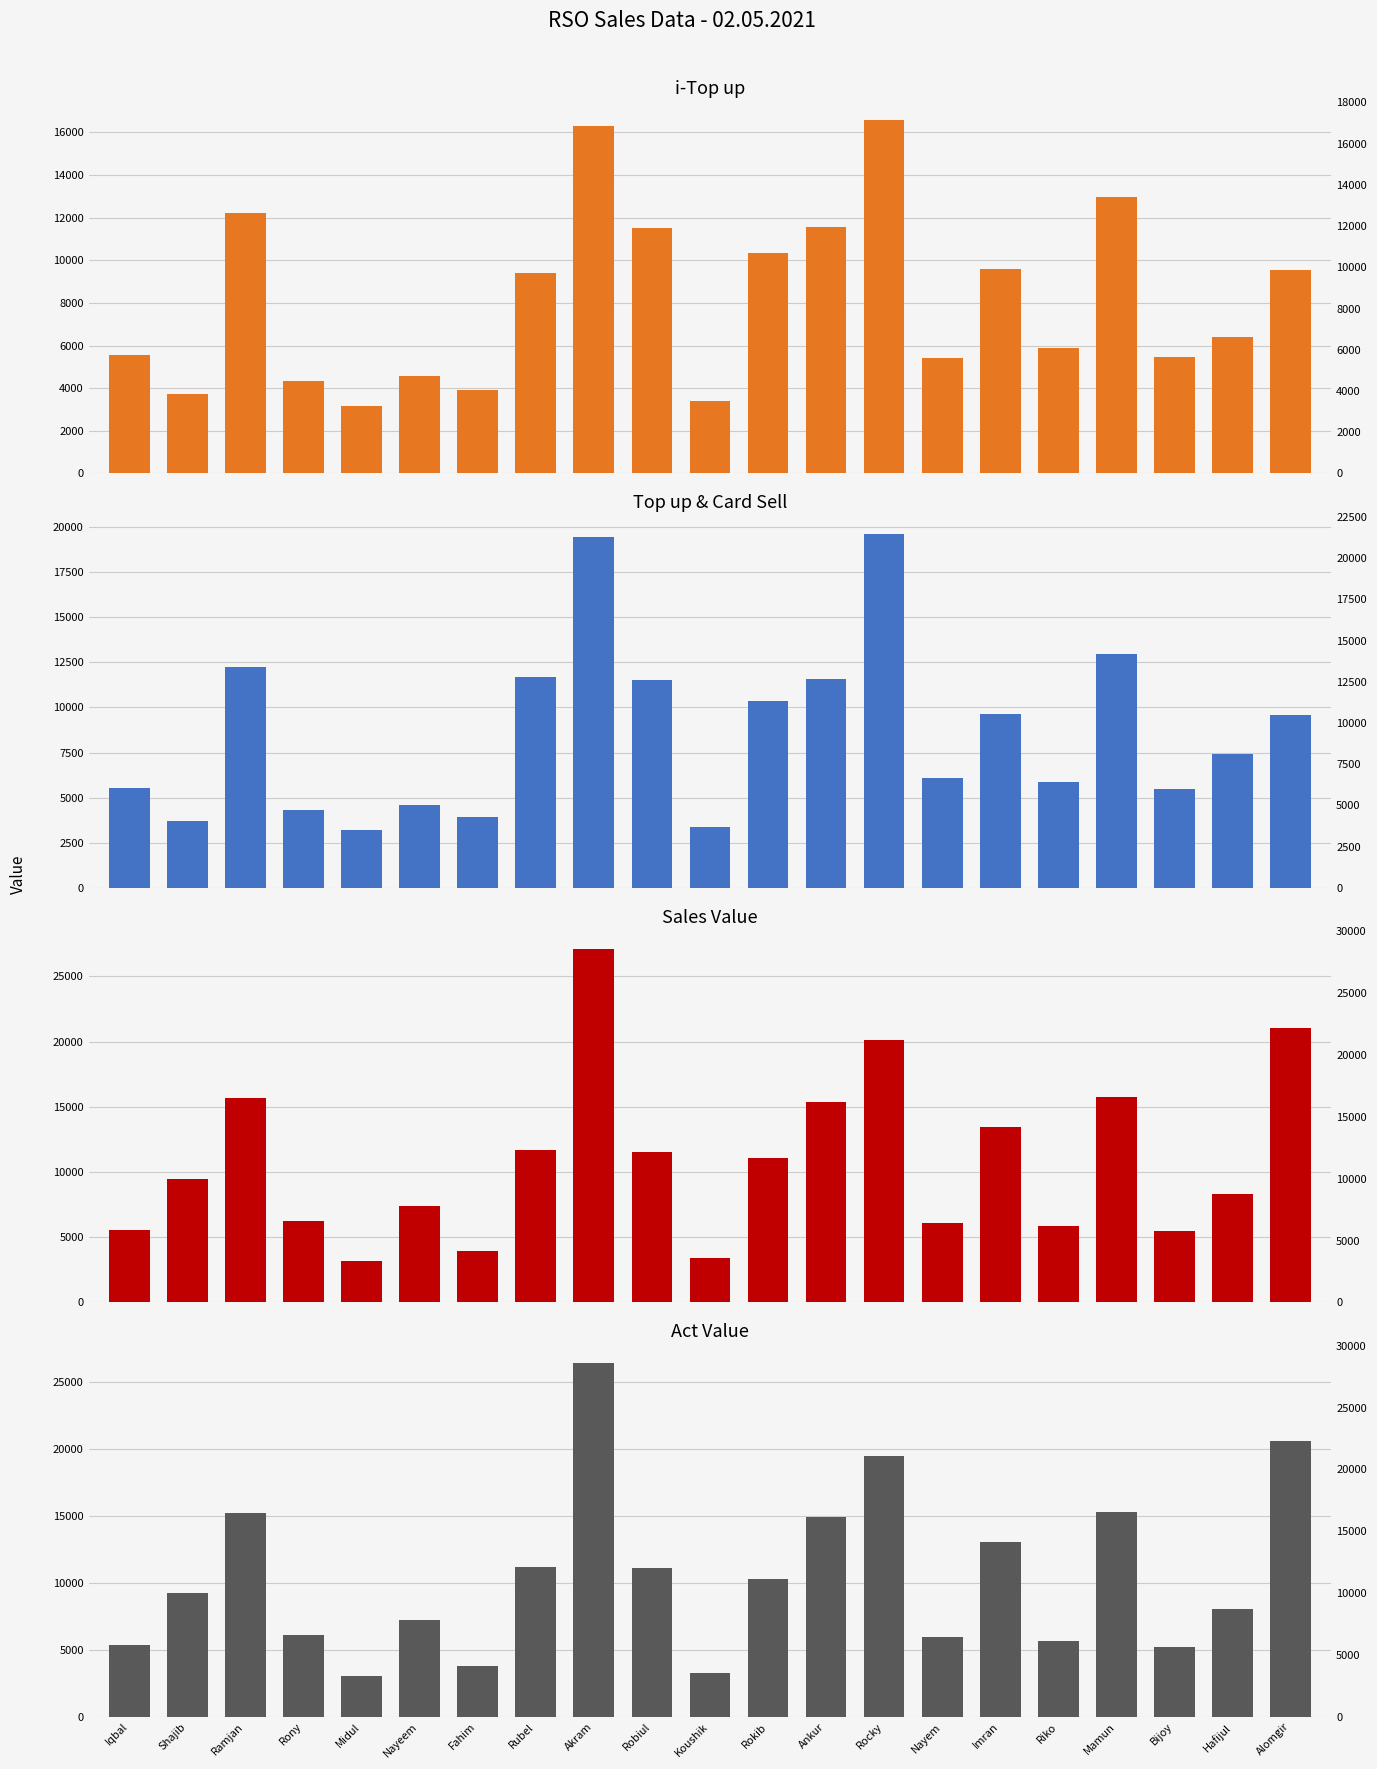

Reading left to right, what are all the values shown in this chart?

i-Top up (col_3): Iqbal=5555.0	Shajib=3722.0	Ramjan=12229.0	Rony=4321.0	Midul=3185.0	Nayeem=4576.0	Fahim=3920.0	Rubel=9408.0	Akram=16278.0	Robiul=11504.0	Koushik=3387.0	Rokib=10343.0	Ankur=11553.0	Rocky=16579.0	Nayem=5431.0	Imran=9611.0	Riko=5884.0	Mamun=12952.0	Bijoy=5453.0	Hafijul=6392.0	Alomgir=9558.0
Top up&card Sell (col_12): Iqbal=5555.0	Shajib=3722.0	Ramjan=12229.0	Rony=4321.0	Midul=3185.0	Nayeem=4576.0	Fahim=3920.0	Rubel=11658.0	Akram=19458.0	Robiul=11504.0	Koushik=3387.0	Rokib=10343.0	Ankur=11553.0	Rocky=19579.0	Nayem=6111.0	Imran=9611.0	Riko=5884.0	Mamun=12952.0	Bijoy=5453.0	Hafijul=7392.0	Alomgir=9558.0
Sales Value (col_13): Iqbal=5555.0	Shajib=9452.0	Ramjan=15667.0	Rony=6231.0	Midul=3185.0	Nayeem=7351.0	Fahim=3920.0	Rubel=11658.0	Akram=27098.0	Robiul=11504.0	Koushik=3387.0	Rokib=11071.0	Ankur=15373.0	Rocky=20125.0	Nayem=6111.0	Imran=13431.0	Riko=5884.0	Mamun=15772.0	Bijoy=5453.0	Hafijul=8347.0	Alomgir=21018.0
Act Value (col_17): Iqbal=5339.2	Shajib=9269.6	Ramjan=15209.7	Rony=6080.2	Midul=3070.4	Nayeem=7200.2	Fahim=3757.2	Rubel=11170.4	Akram=26362.9	Robiul=11089.6	Koushik=3263.9	Rokib=10306.6	Ankur=14885.3	Rocky=19466.6	Nayem=5922.9	Imran=13016.7	Riko=5672.2	Mamun=15299.8	Bijoy=5223.0	Hafijul=8013.7	Alomgir=20605.2